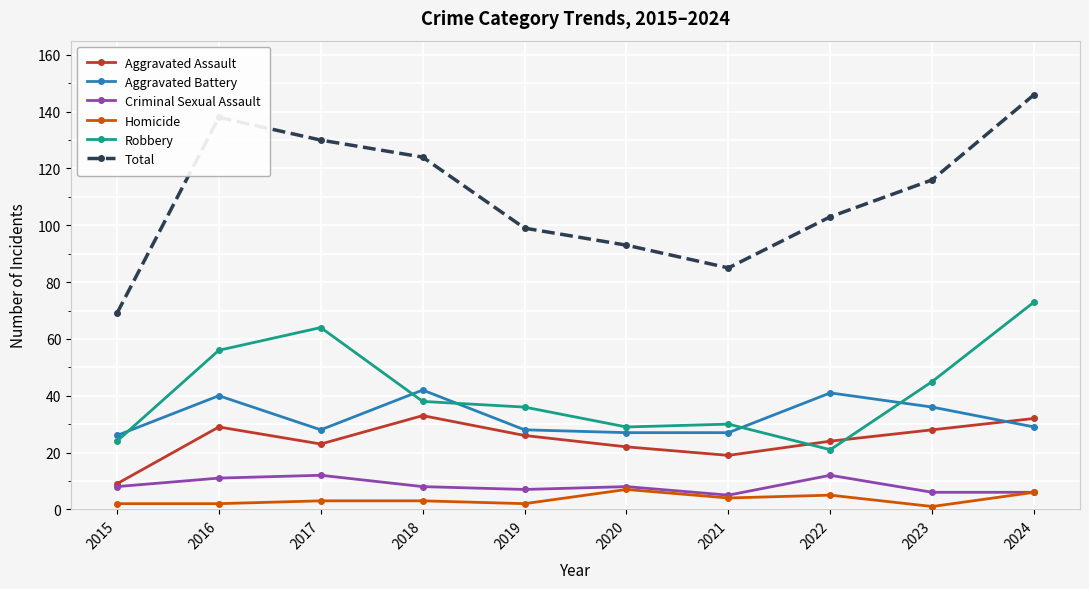

At which category does Aggravated Assault reach its first local valley?

2017